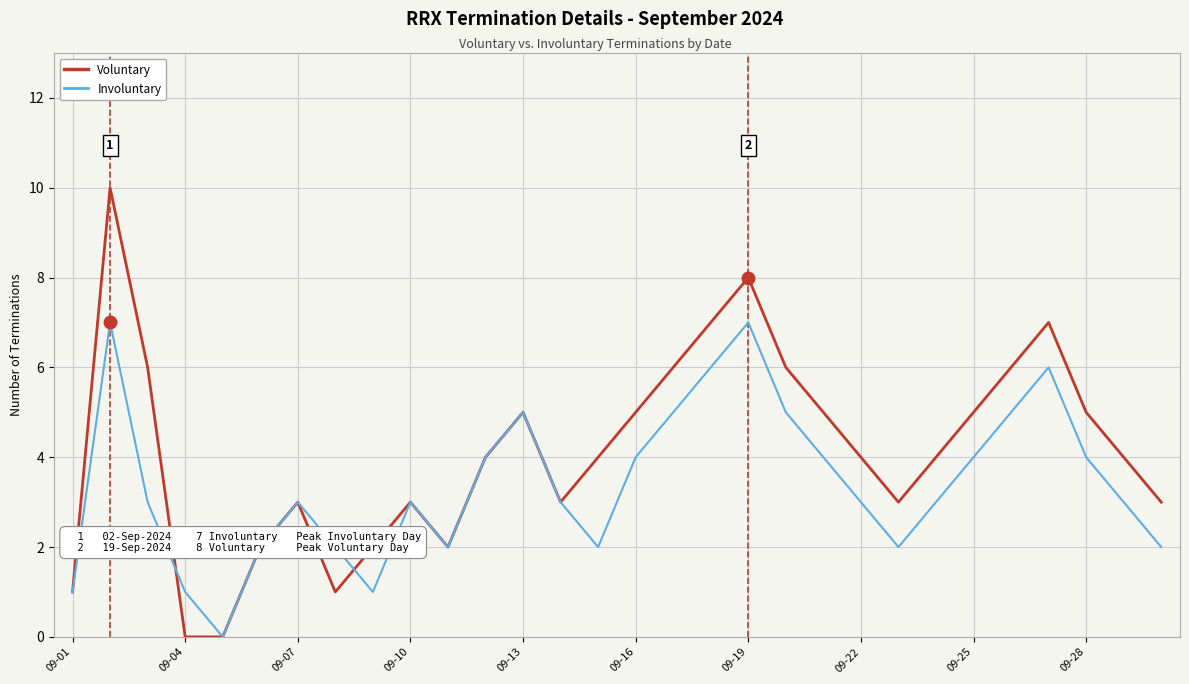

What are all the series names shown in the legend?

Voluntary, Involuntary